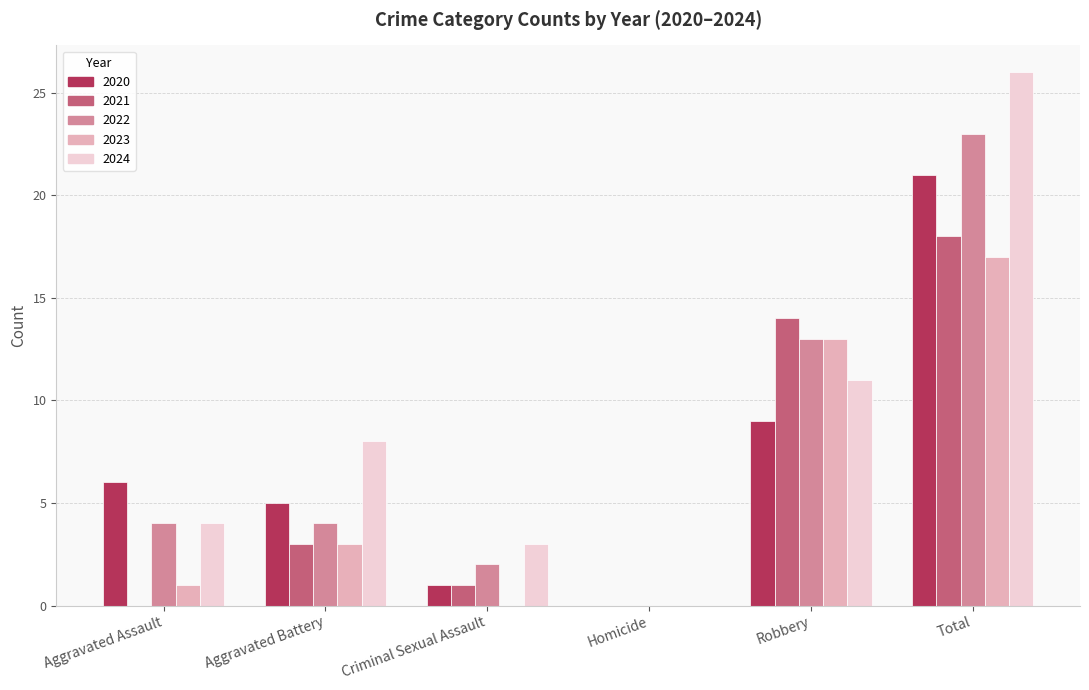

Is the value of 2020 at Criminal Sexual Assault greater than the value of 2022 at Homicide?

Yes